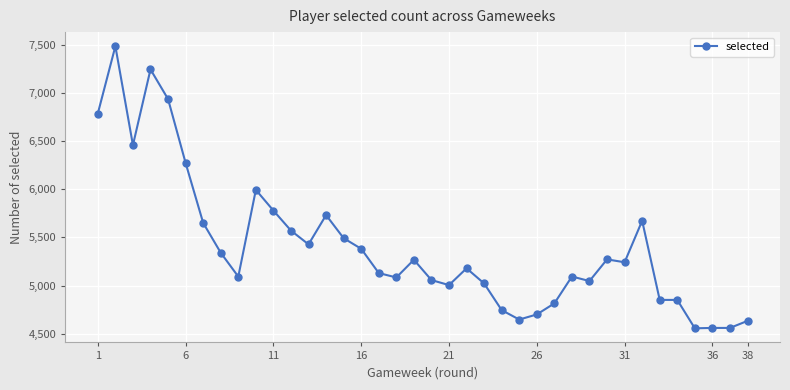

How many distinct data groups are displayed?

1